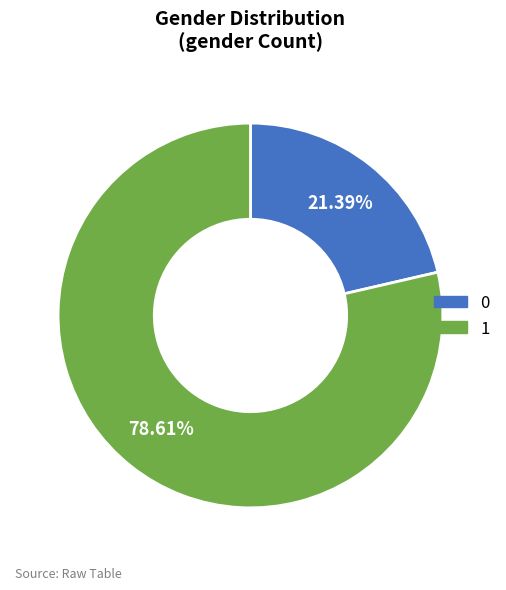

To the nearest percent, what portion does 0 represent?

21%